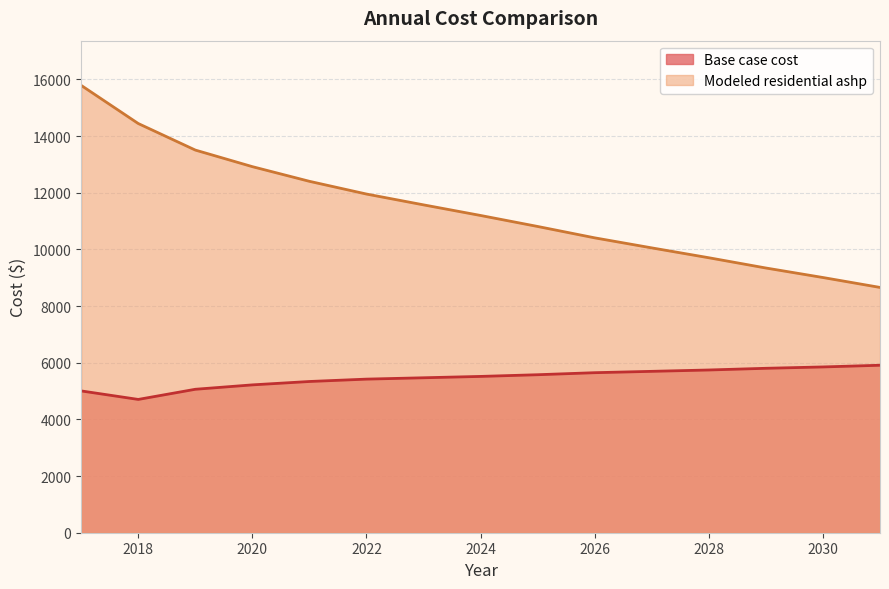

True or false: Base case cost and Modeled residential ashp cross at least once.

False